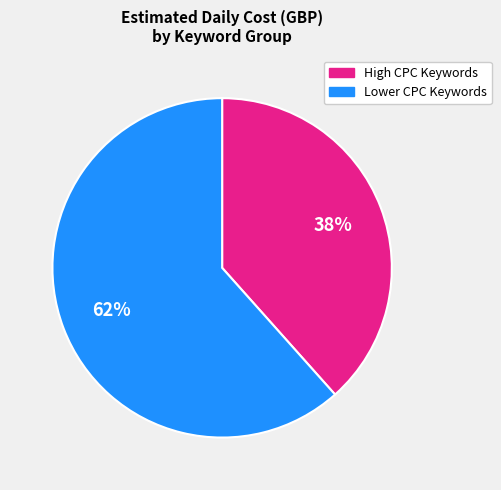

Is there a majority slice in this chart?

Yes